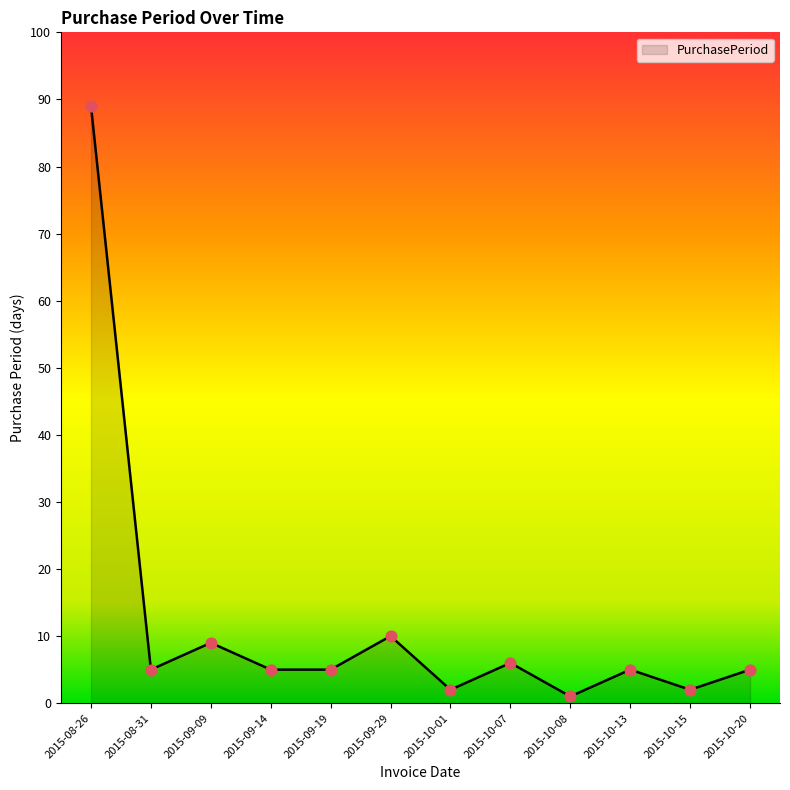

What is the change in value from 2015-08-31 to 2015-10-07?

+1